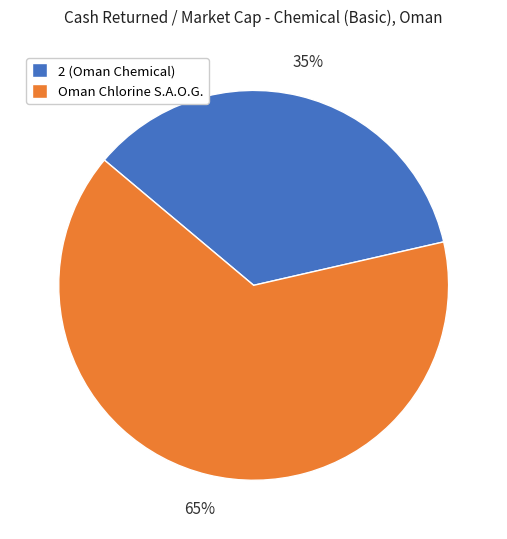

Does any single category account for the majority?

Yes